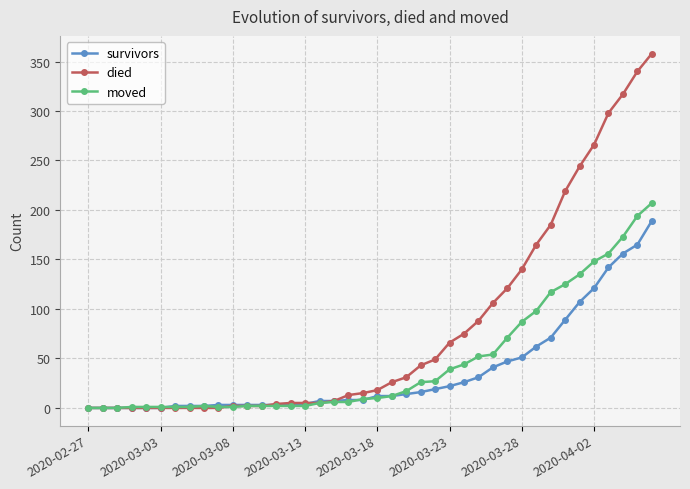

List the series in order of their peak value, lowest first.

survivors, moved, died